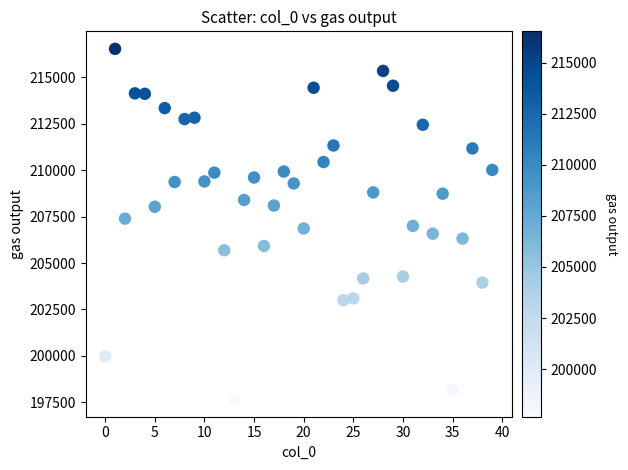

What is the range of Y values (max minus min)?

18863.2